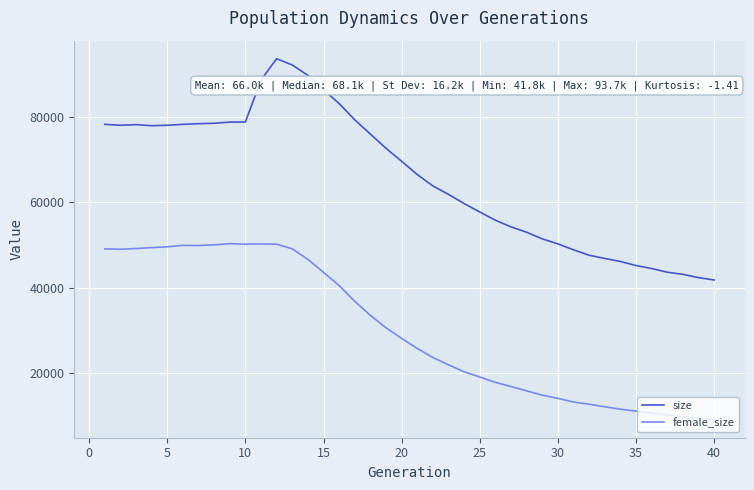

Rank the series by their average value, from lowest to highest.

female_size, size